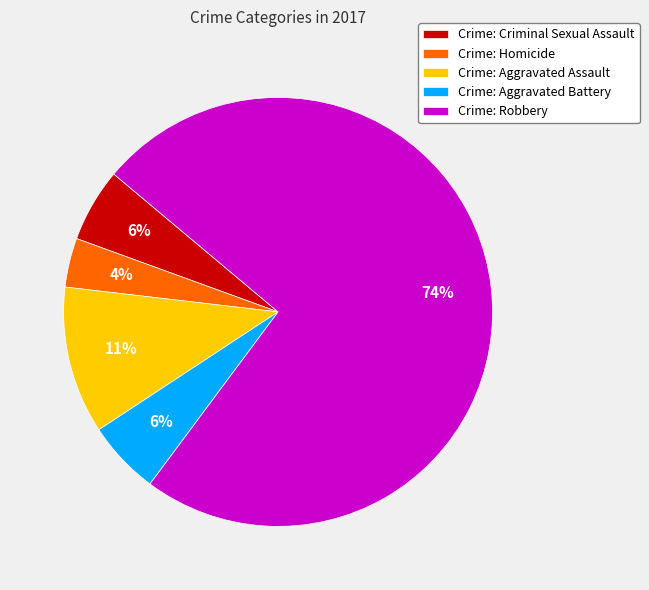

Which slice represents more than half of the pie?

Crime: Robbery